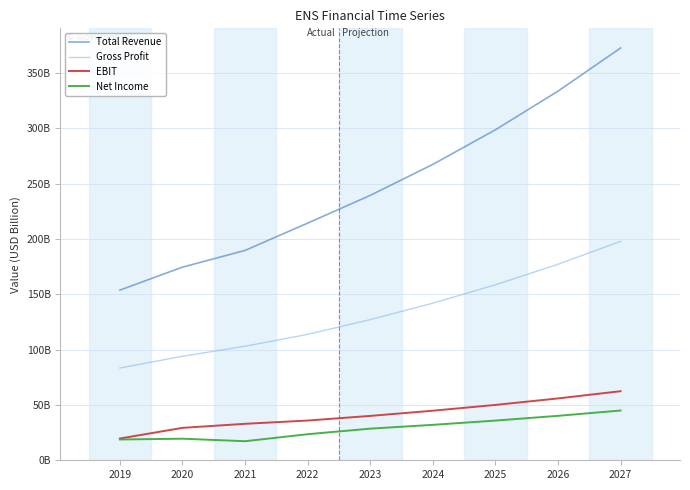

Which series has the largest total across all categories?

Total Revenue